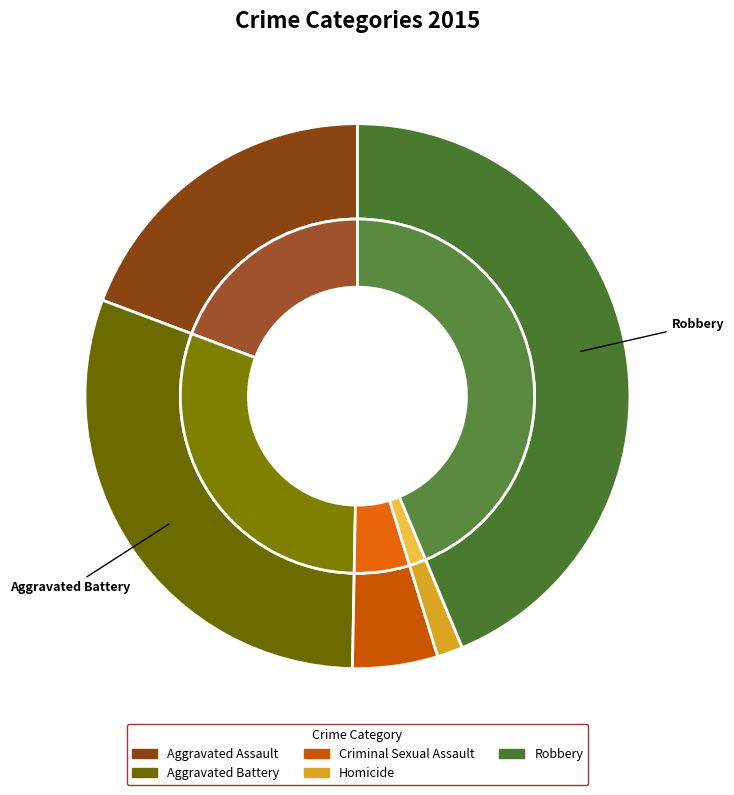

What portion of the pie excludes Homicide?

98.5%